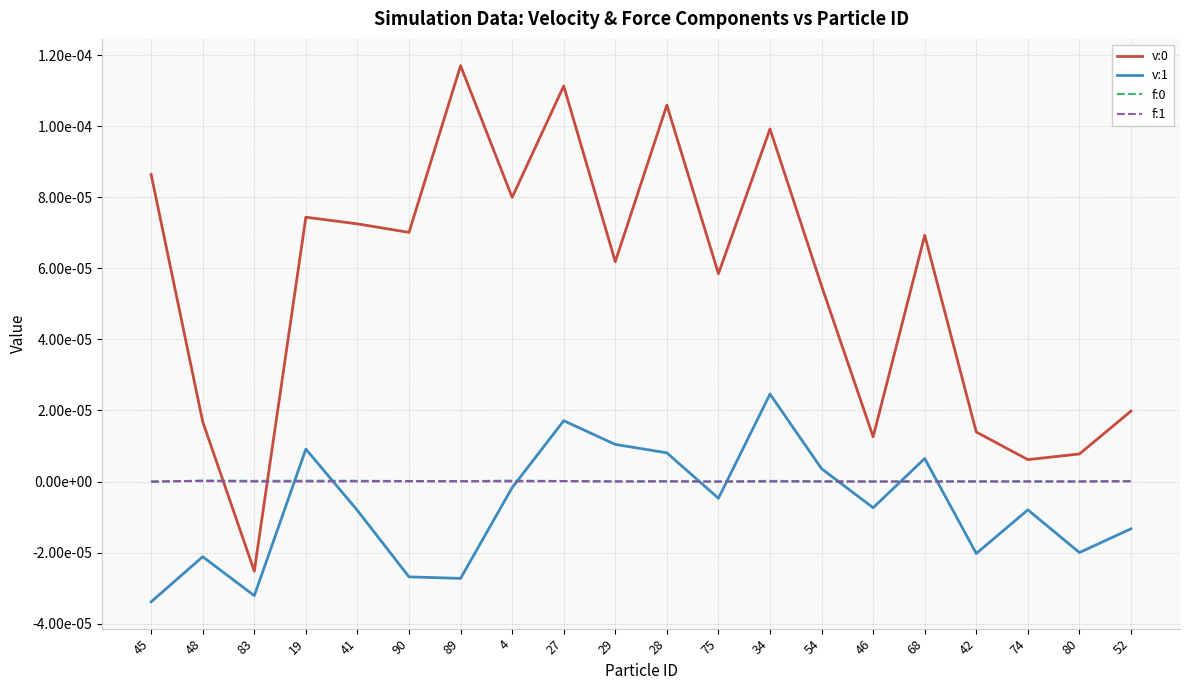

At how many categories does at least one series exceed 0?

20